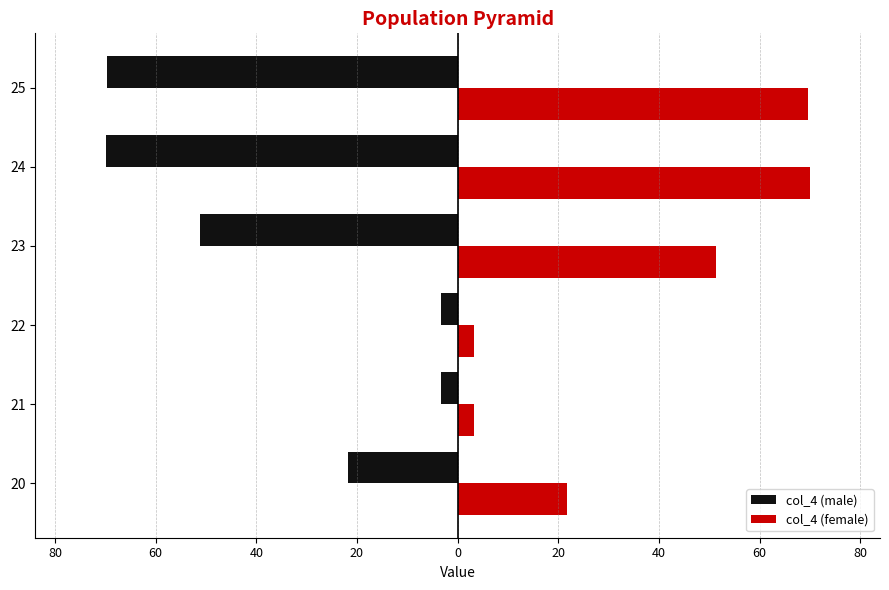

Which series has the largest range (max minus min)?

col_4 (male)